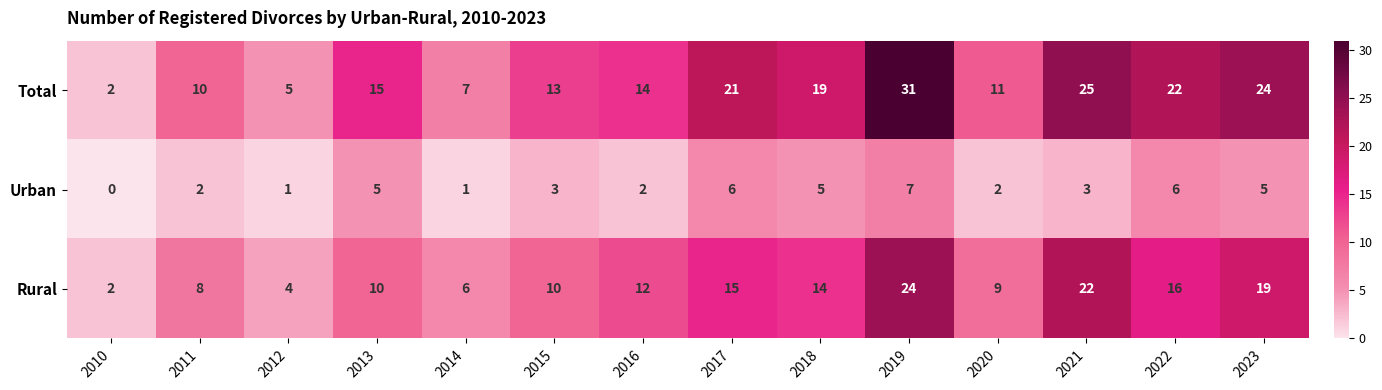

Count the number of data series in this chart.

3